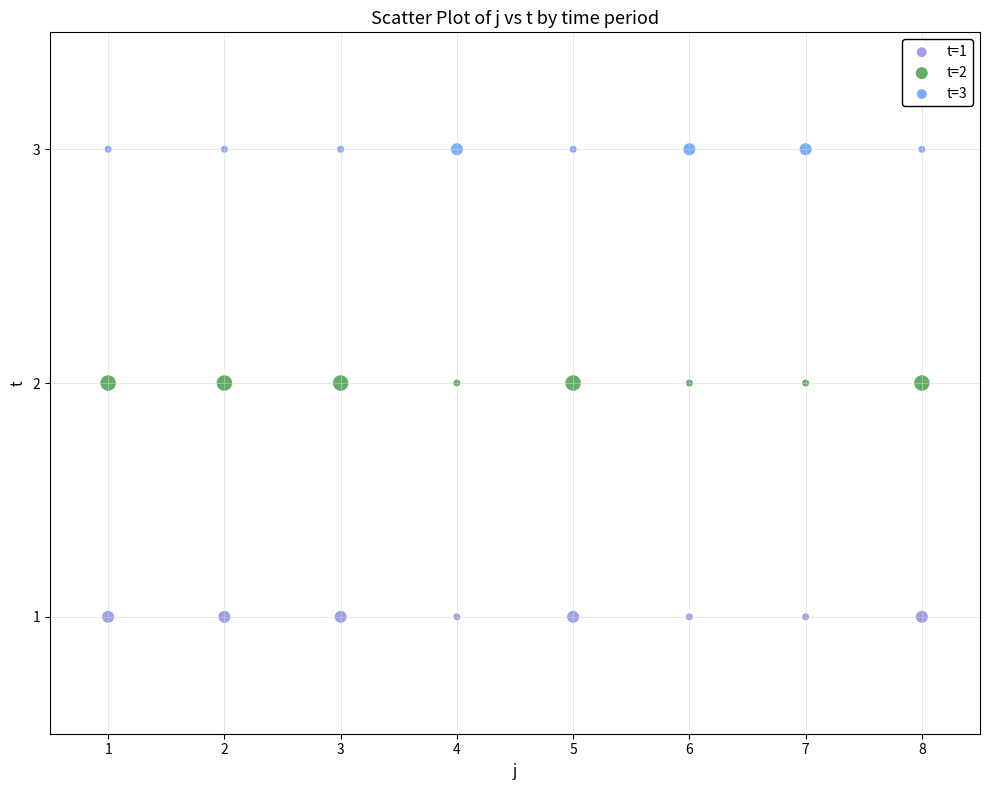

Which series reaches the maximum Y coordinate?

t=3